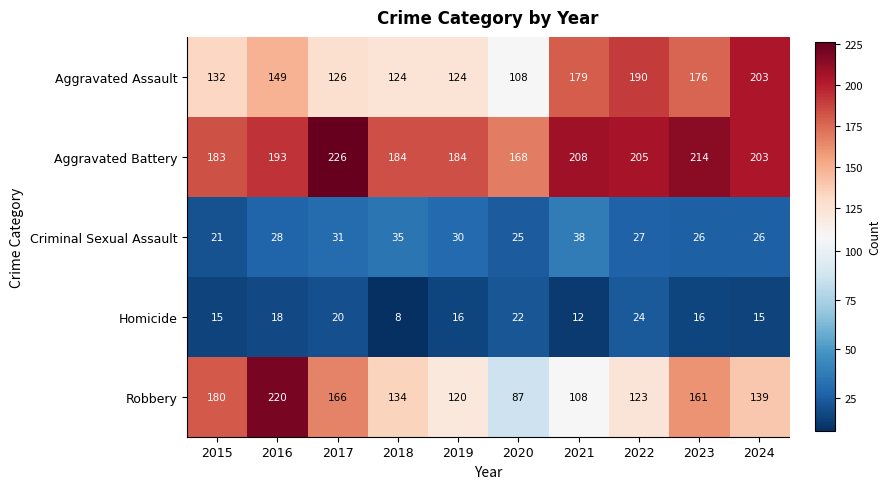

At which label does Aggravated Battery reach its peak?

2017